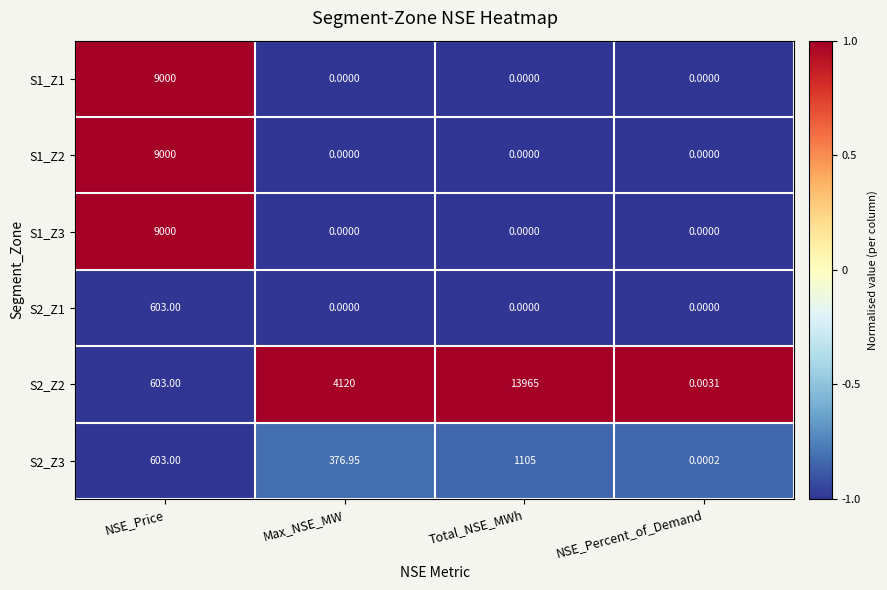

How many distinct data groups are displayed?

6